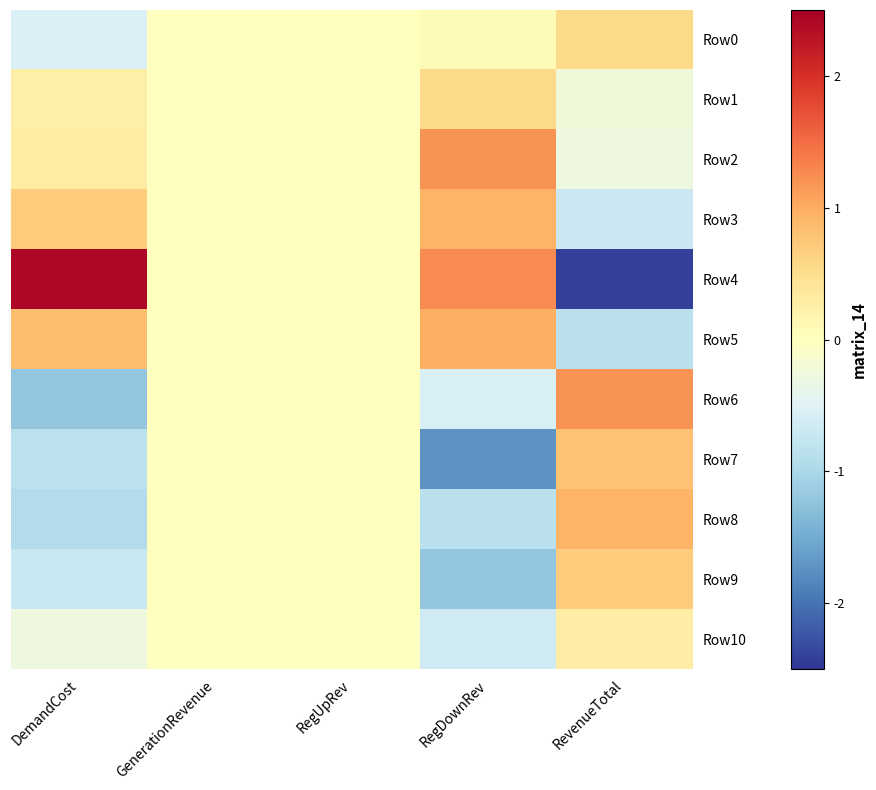

Between RegUpRev and RegDownRev, which series saw the biggest shift?

Row7